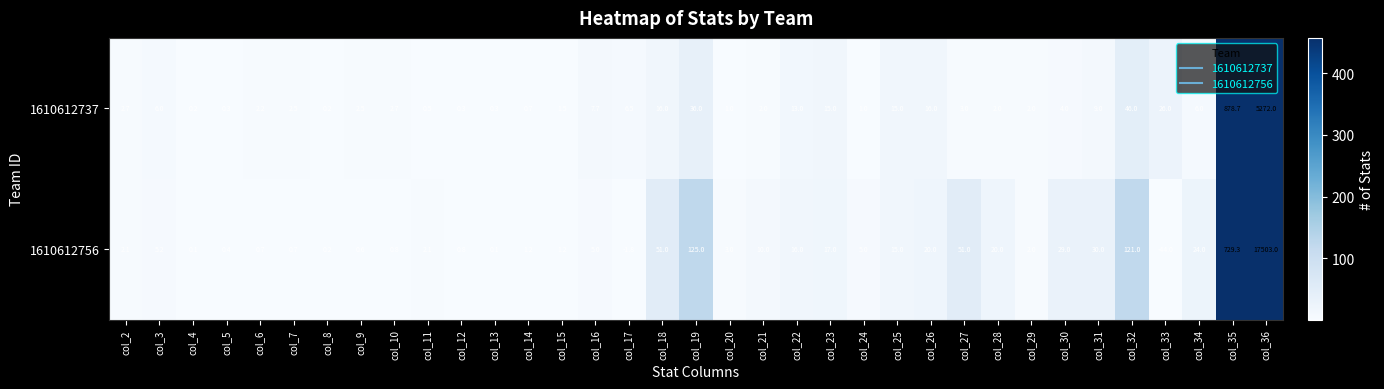

Rank the series by their average value, from highest to lowest.

1610612756, 1610612737